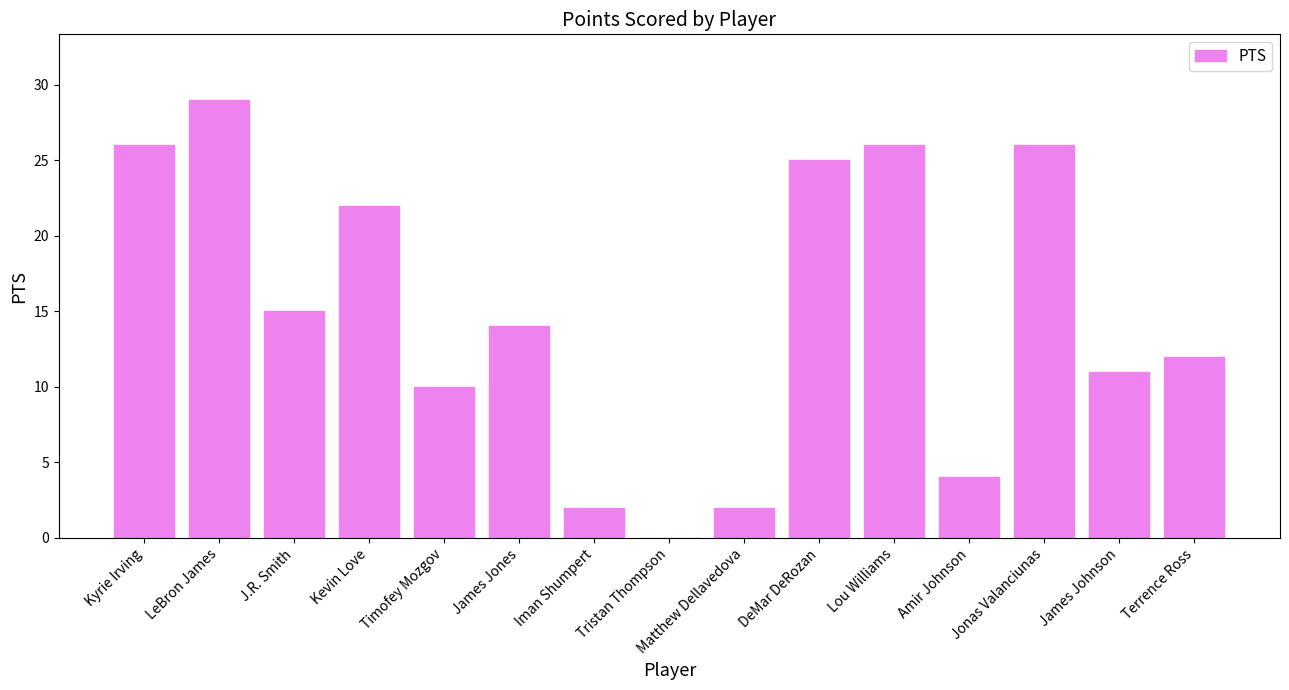

Reading left to right, extract all data points from this chart.

Kyrie Irving=26	LeBron James=29	J.R. Smith=15	Kevin Love=22	Timofey Mozgov=10	James Jones=14	Iman Shumpert=2	Tristan Thompson=0	Matthew Dellavedova=2	DeMar DeRozan=25	Lou Williams=26	Amir Johnson=4	Jonas Valanciunas=26	James Johnson=11	Terrence Ross=12